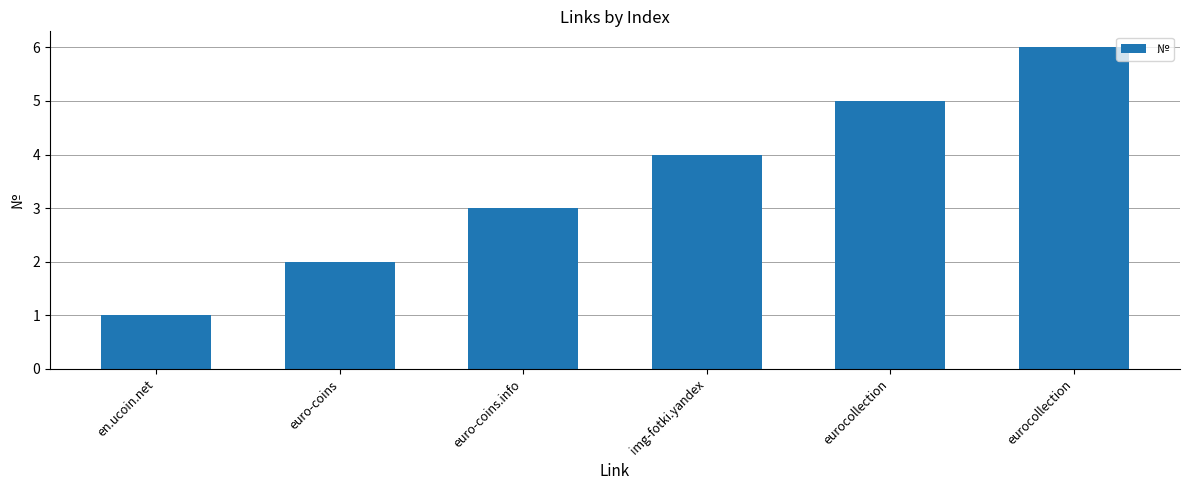

Reading left to right, transcribe all the data shown in this chart.

en.ucoin.net=1	euro-coins=2	euro-coins.info=3	img-fotki.yandex=4	eurocollection=5	eurocollection=6